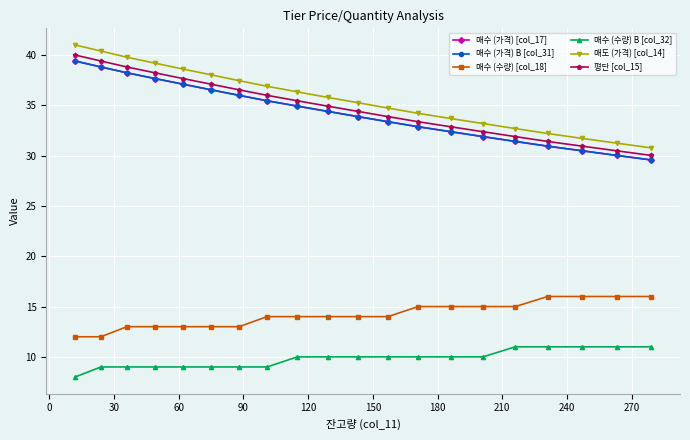

Is this an area chart (filled region under the line)?

No